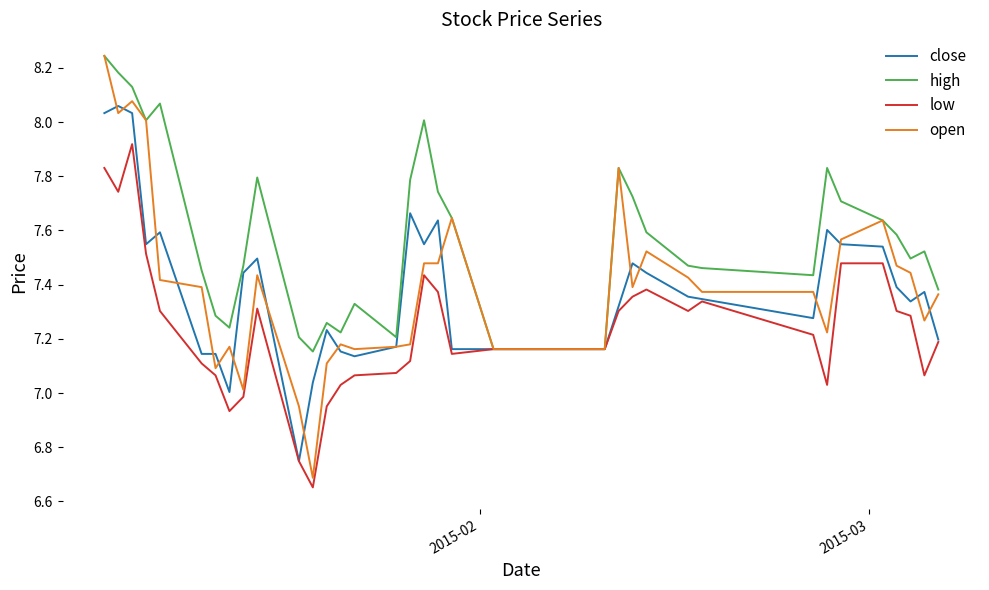

Which series has the largest total across all categories?

high